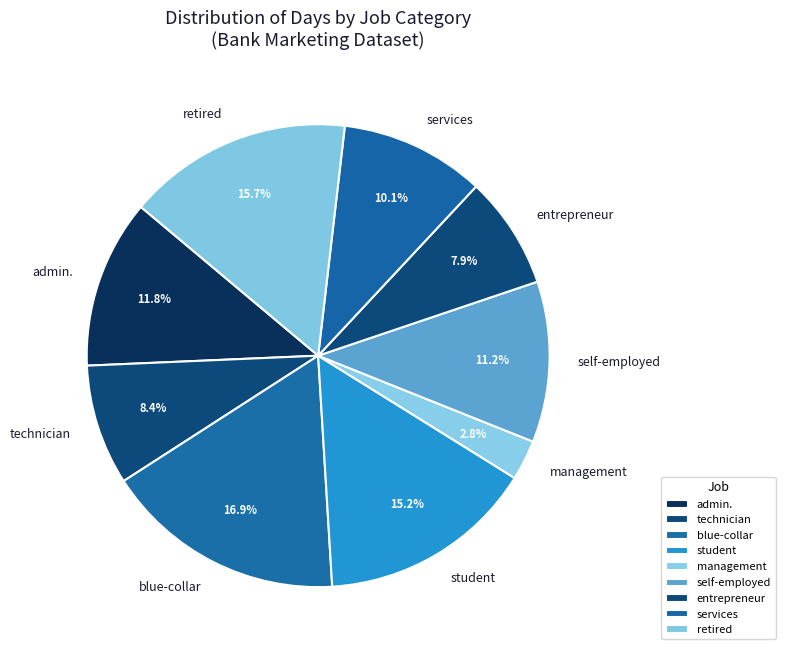

Does self-employed account for over 50% of the chart?

No